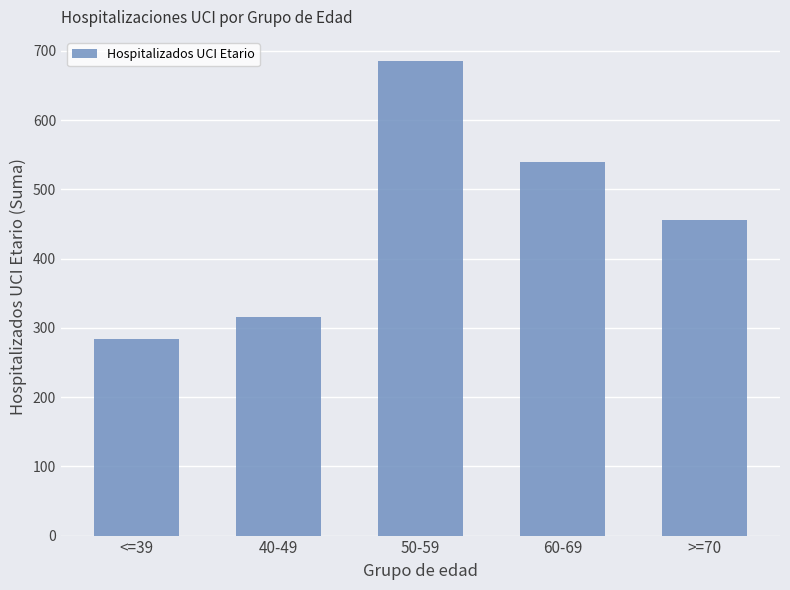

Which has a higher value, <=39 or >=70?

>=70